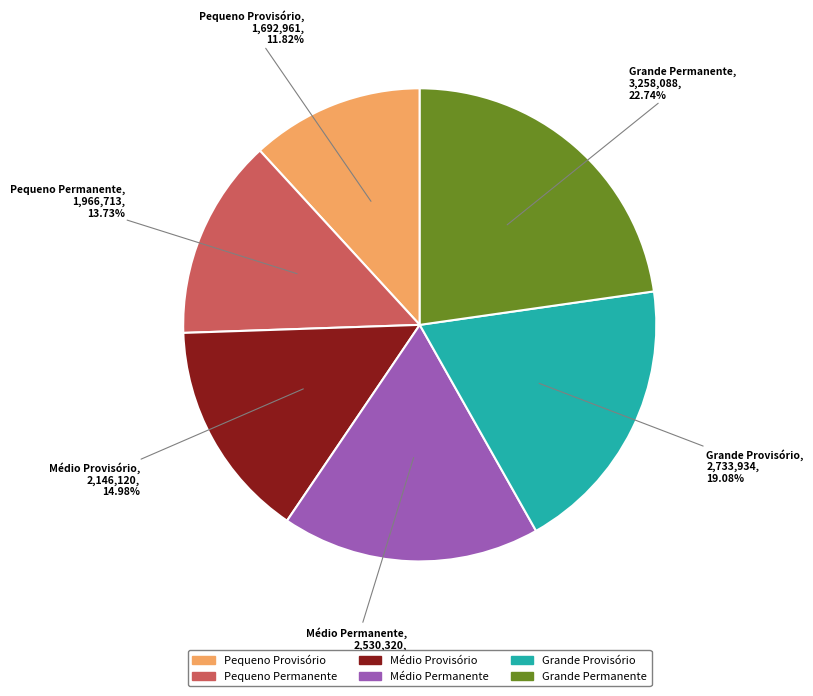

To the nearest percent, what percentage of the pie is Médio Permanente?

18%